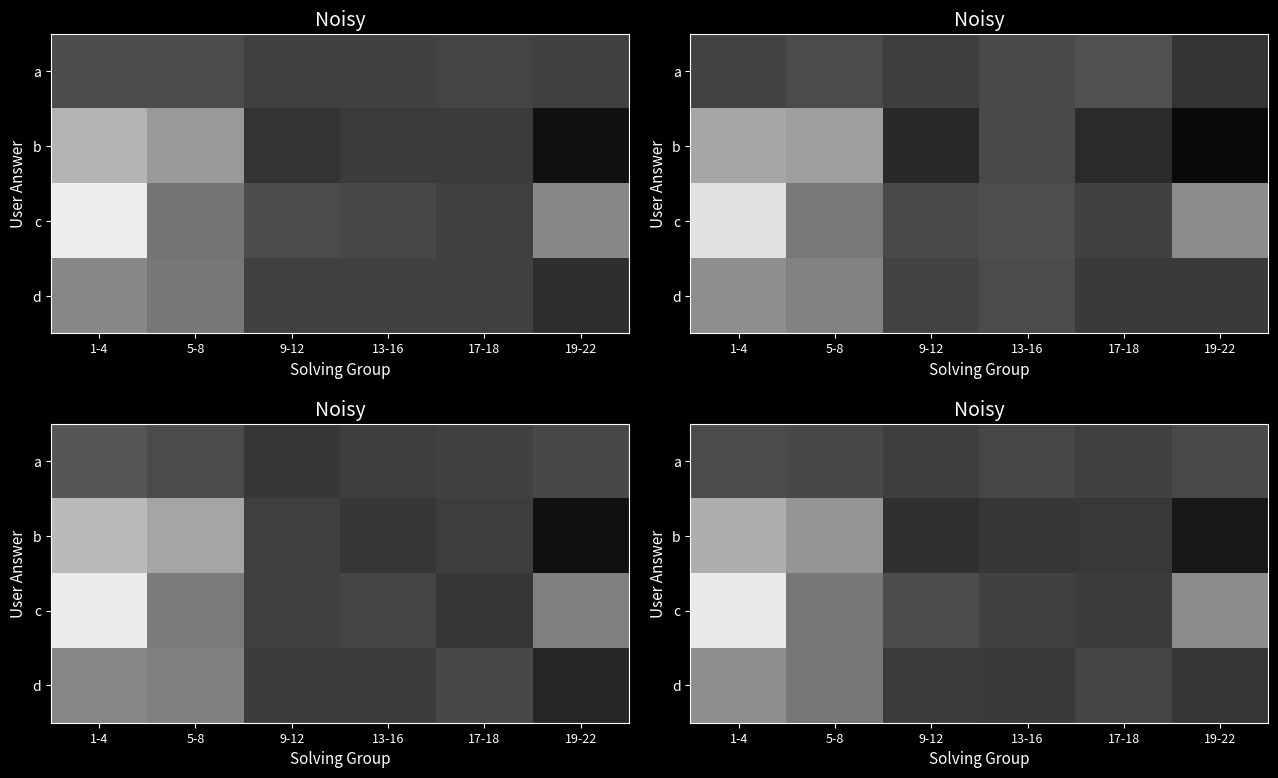

Reading left to right, transcribe all the data shown in this chart.

row_0: 1-4=16885.2	5-8=16485.5	9-12=15315.4	13-16=16424.1	17-18=15516.8	19-22=16691.9
row_1: 1-4=28471.3	5-8=25585.5	9-12=13703.2	13-16=14342.5	17-18=14740.9	19-22=10790.0
row_2: 1-4=35347.2	5-8=21965.8	9-12=17139.5	13-16=15842.0	17-18=15197.4	19-22=24417.5
row_3: 1-4=24712.7	5-8=21956.5	9-12=15006.0	13-16=14809.0	17-18=16166.4	19-22=14448.4